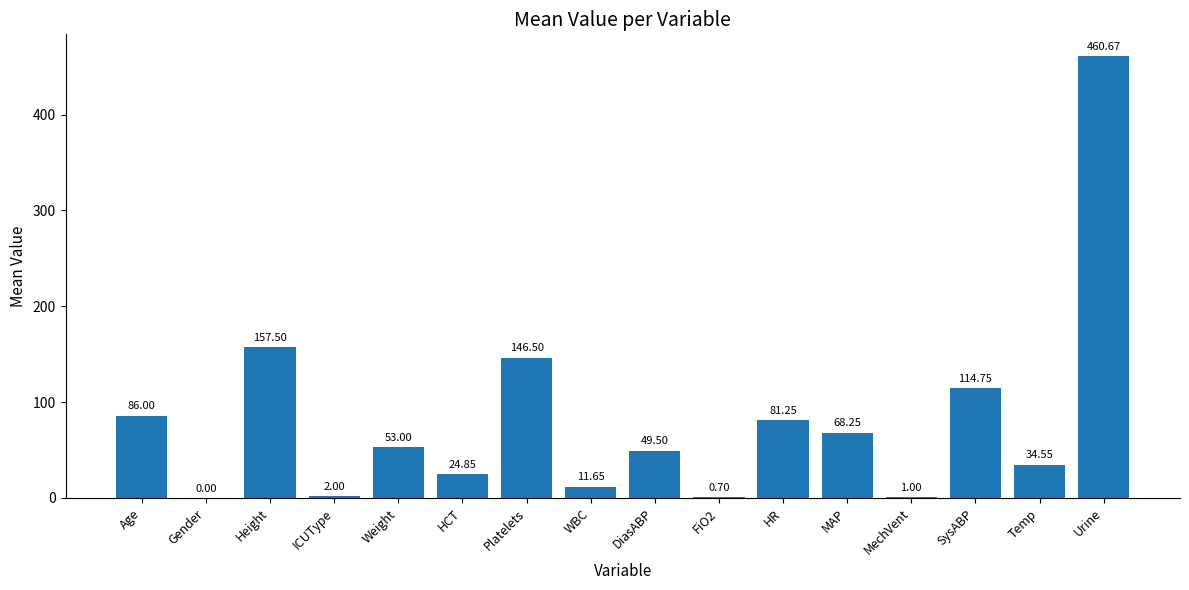

The chart shows a value of 69.9 at Platelets. True or false?

False